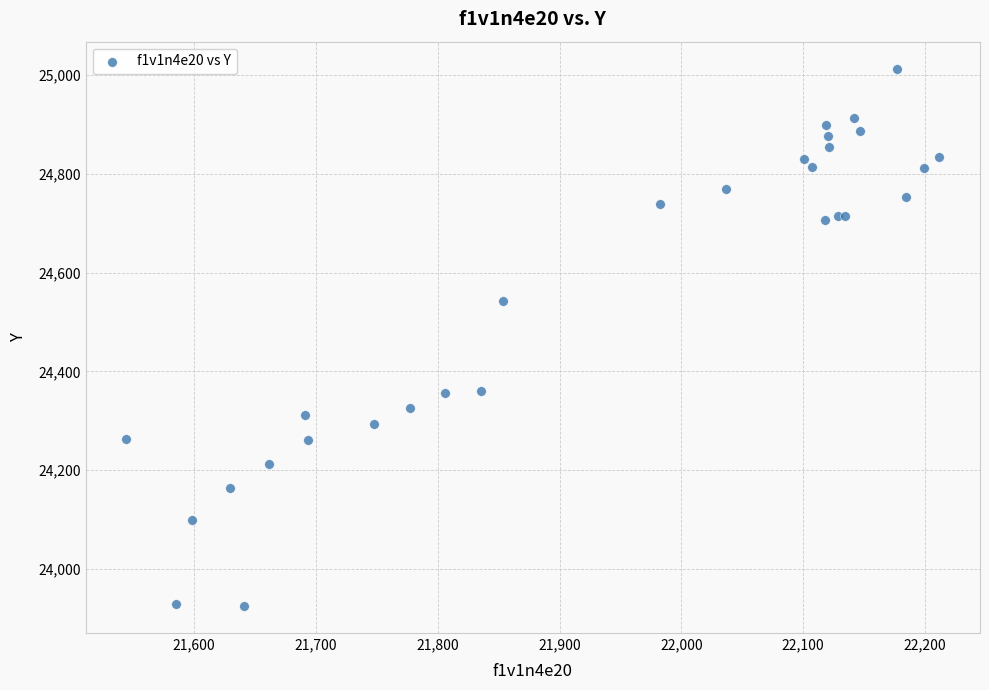

What Y value in the scatter plot is closest to 24469?

24542.5